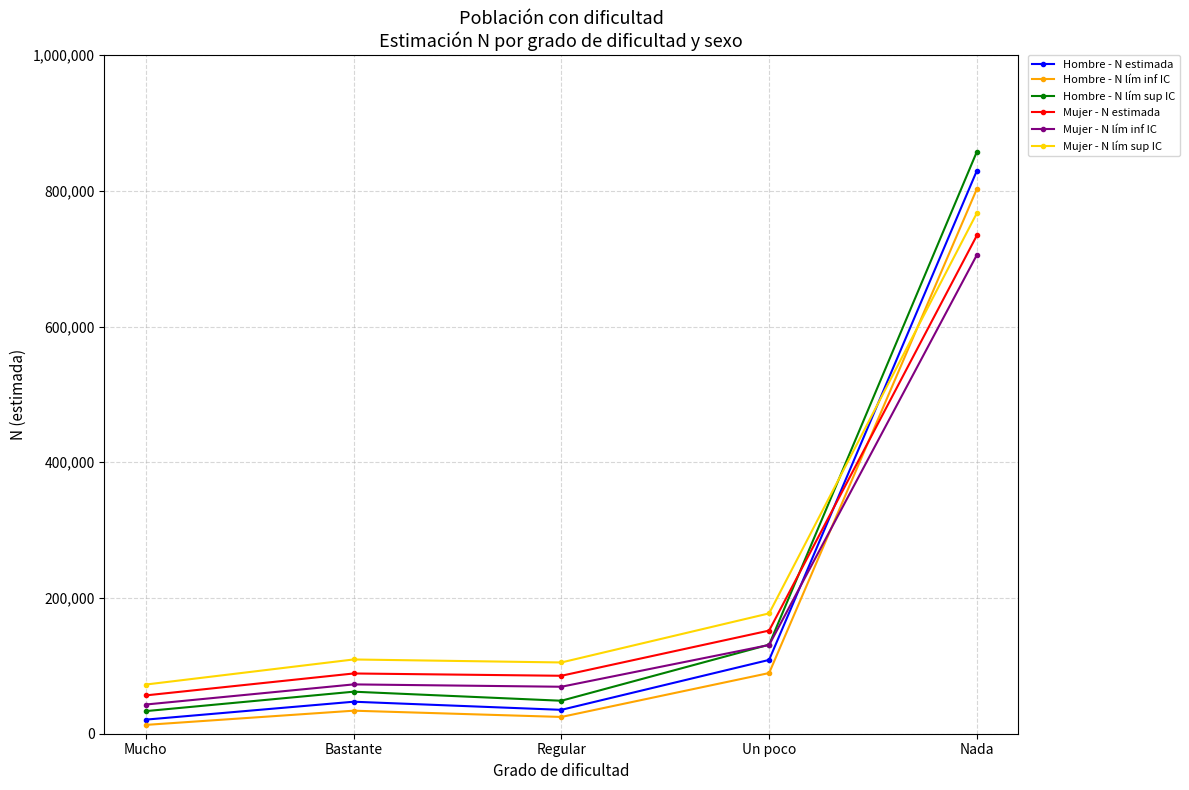

The value of Hombre - N lím inf IC at Un poco is 89424. True or false?

True